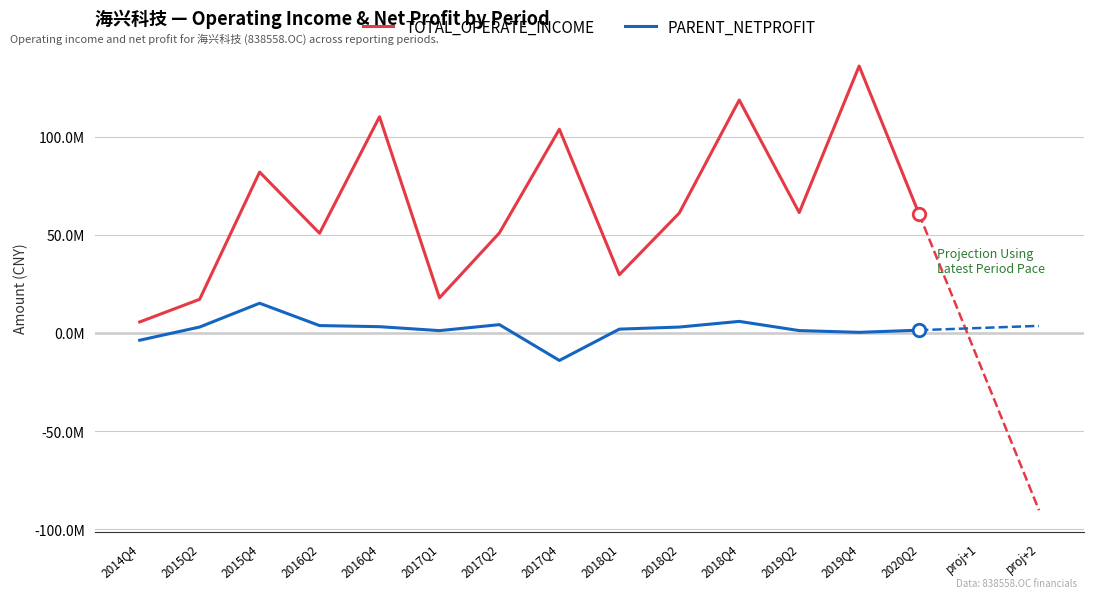

Where does the PARENT_NETPROFIT series first go above 2981595?

2015Q2